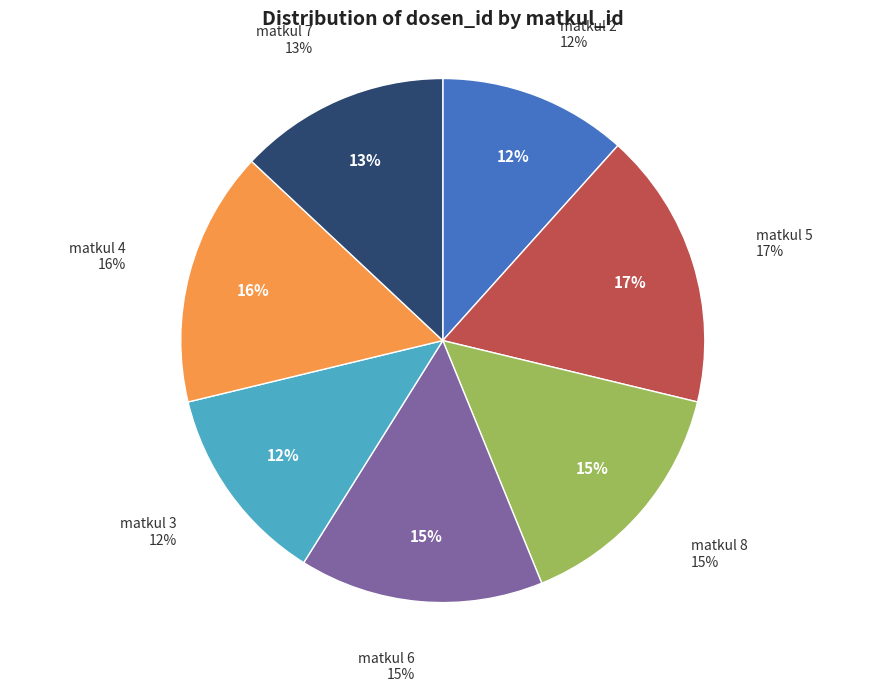

Is the sum of 6 and 2 greater than half?

No